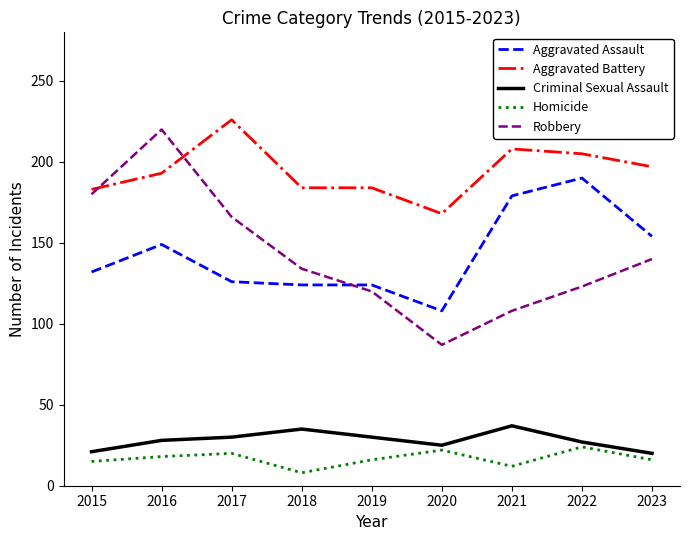

Read the Criminal Sexual Assault value at 2019.

30